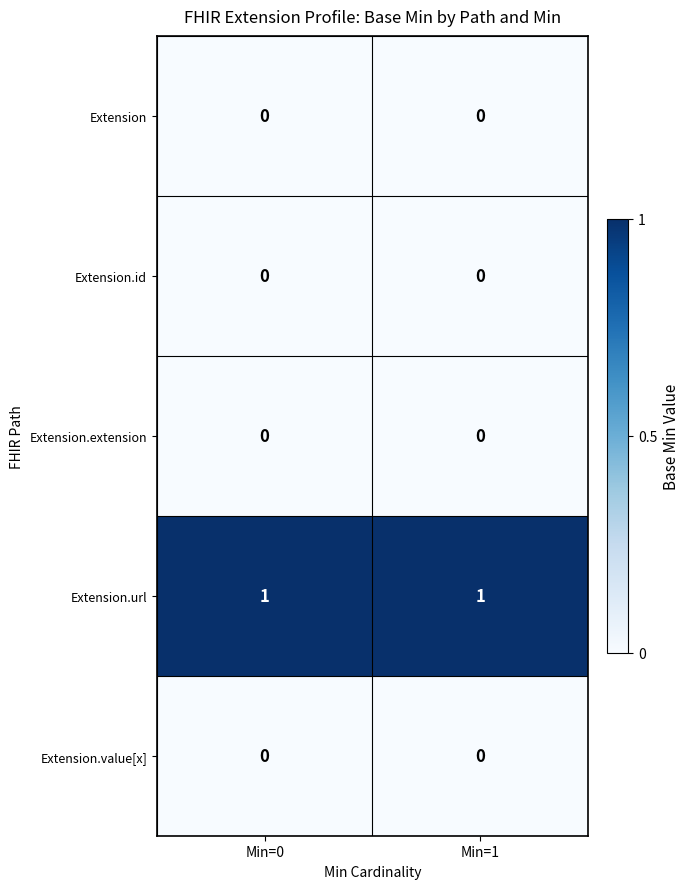

Is the value of Extension.extension at Min=0 greater than the value of Extension.url at Min=0?

No